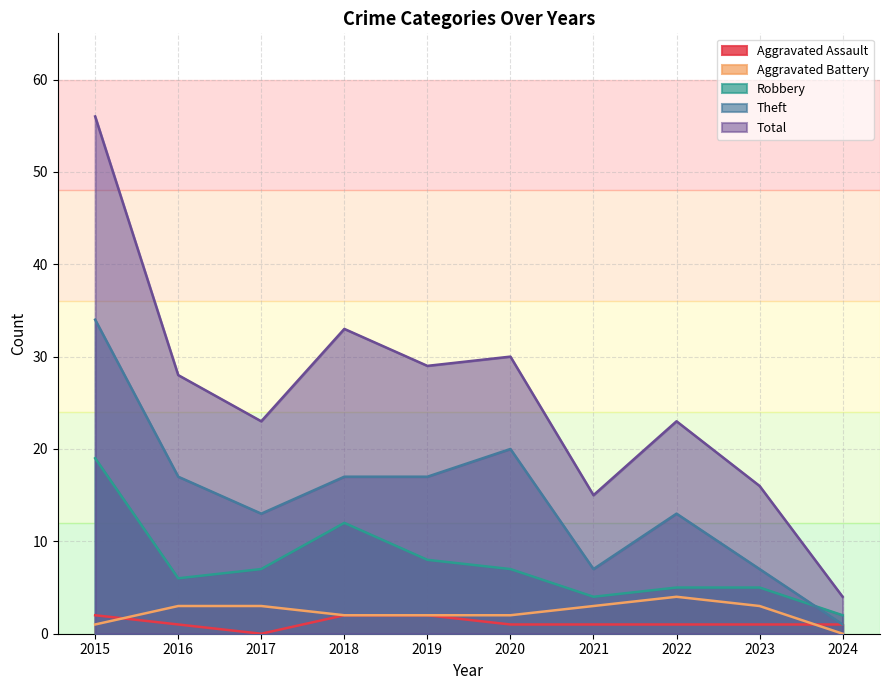

What is the value of the Aggravated Assault point at the 1st from the left?

2